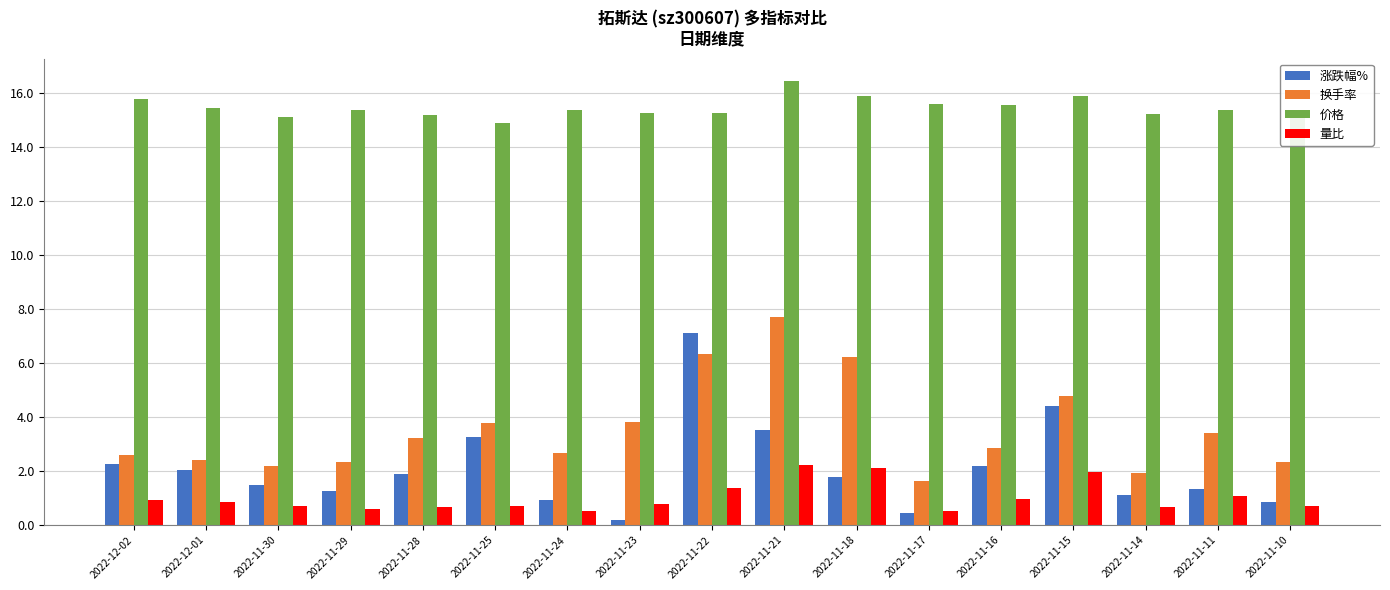

Between 2022-11-29 and 2022-11-18, which series saw the biggest shift?

换手率